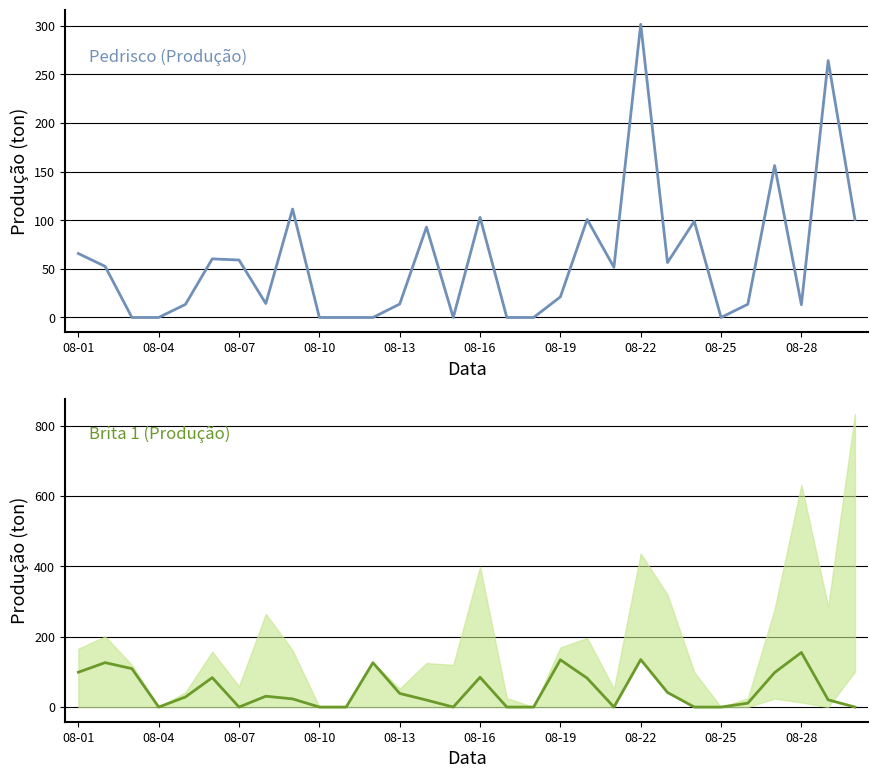

Is it true that Pedrisco (Produção) equals 125.5 at 28?

False